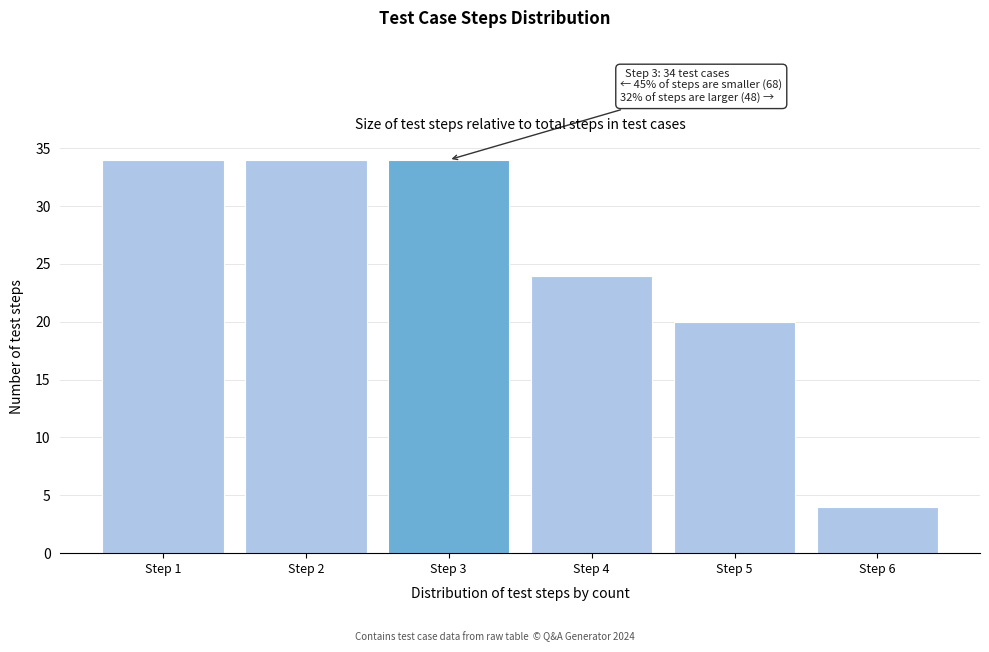

Reading left to right, extract all data points from this chart.

34	34	34	24	20	4